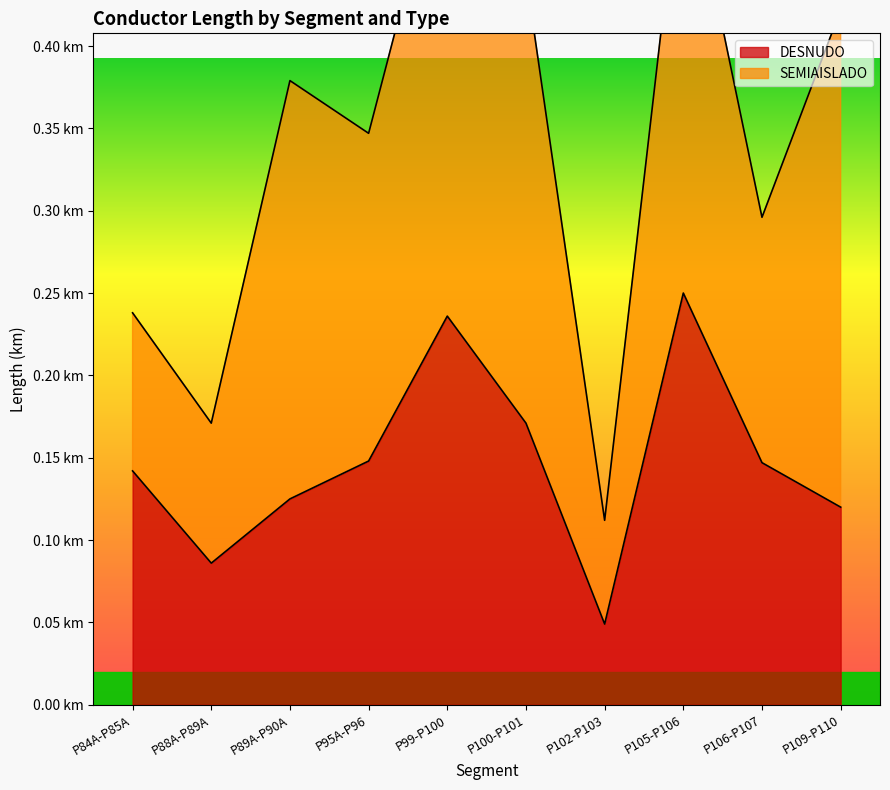

List the labels in order of value, smallest first.

P102-P103, P88A-P89A, P109-P110, P89A-P90A, P84A-P85A, P106-P107, P95A-P96, P100-P101, P99-P100, P105-P106